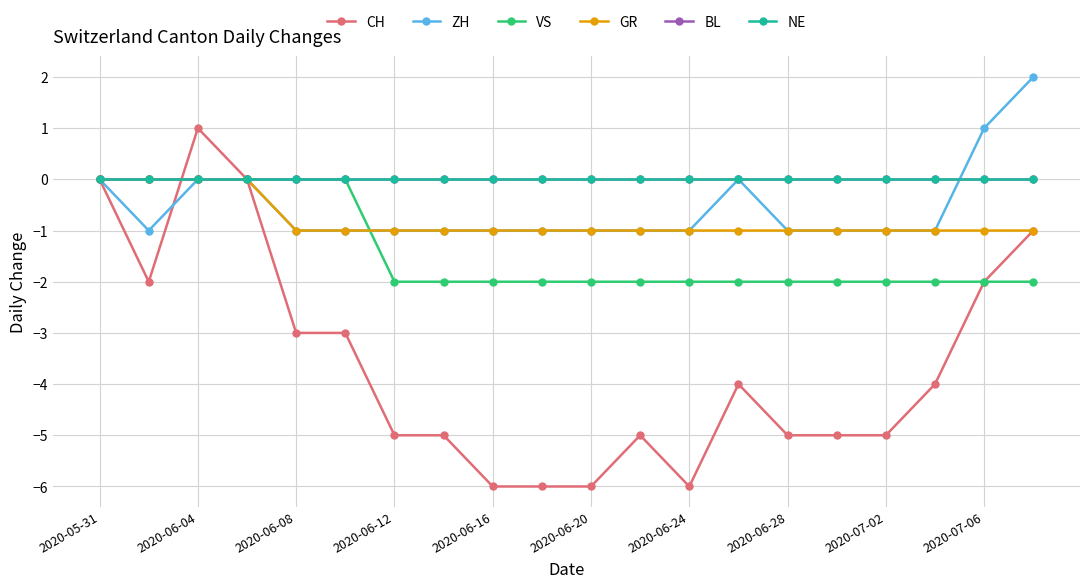

Does the chart have visible grid lines?

Yes